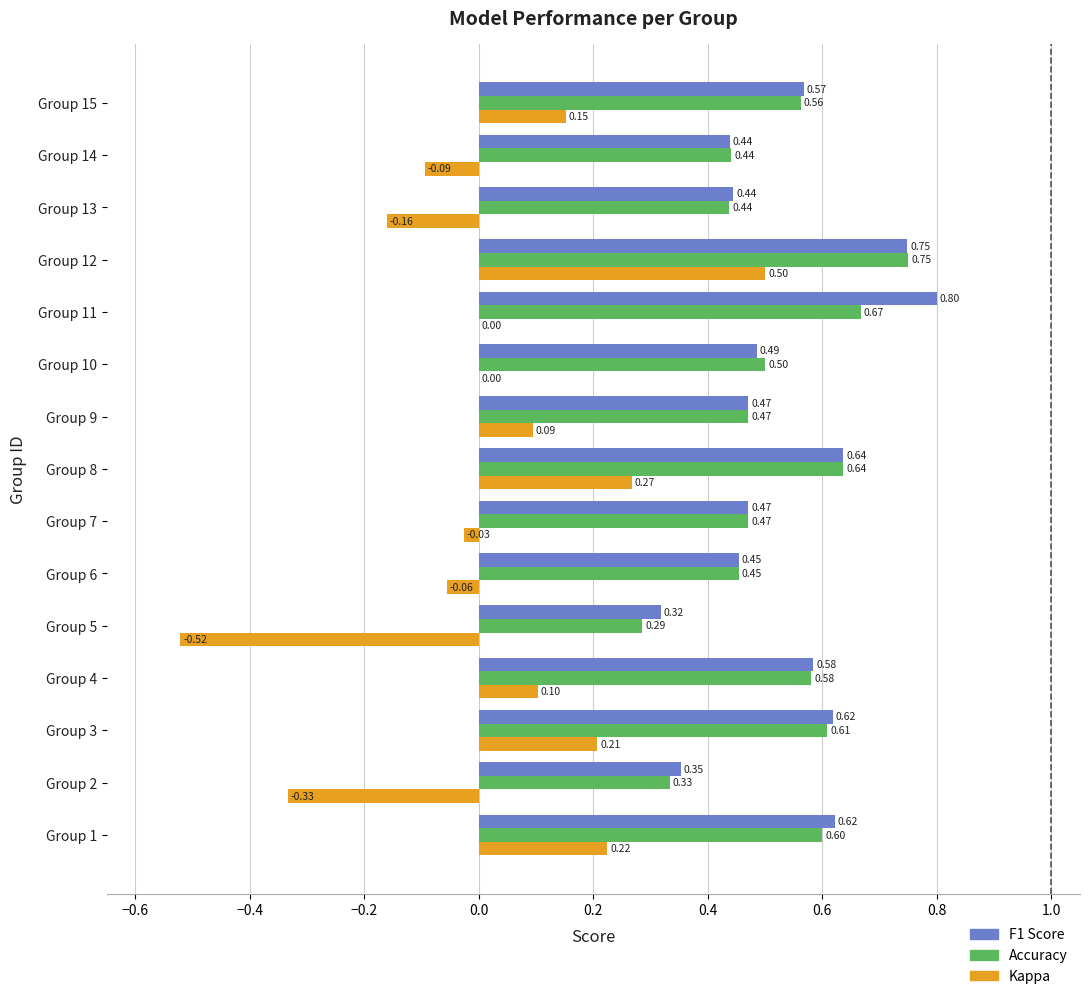

At which category is the sum across all series the highest?

Group 12